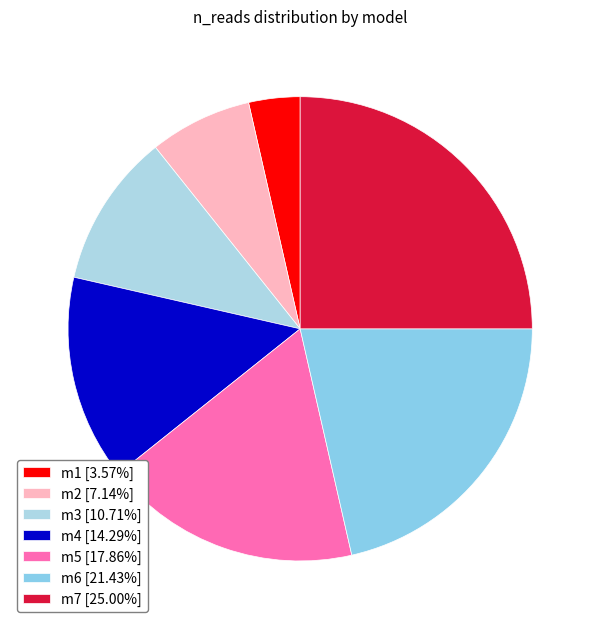

Combined, what portion of the pie is m6 and m3?

32.1%